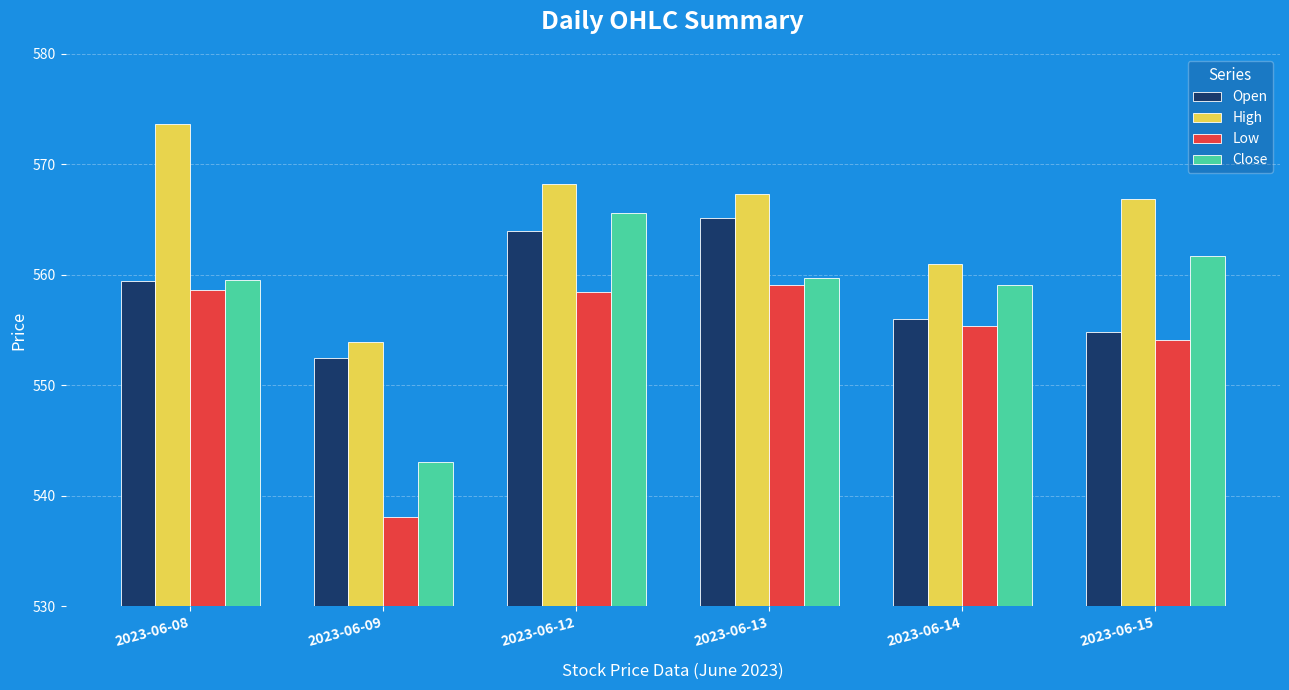

What is the greatest value displayed?

573.7